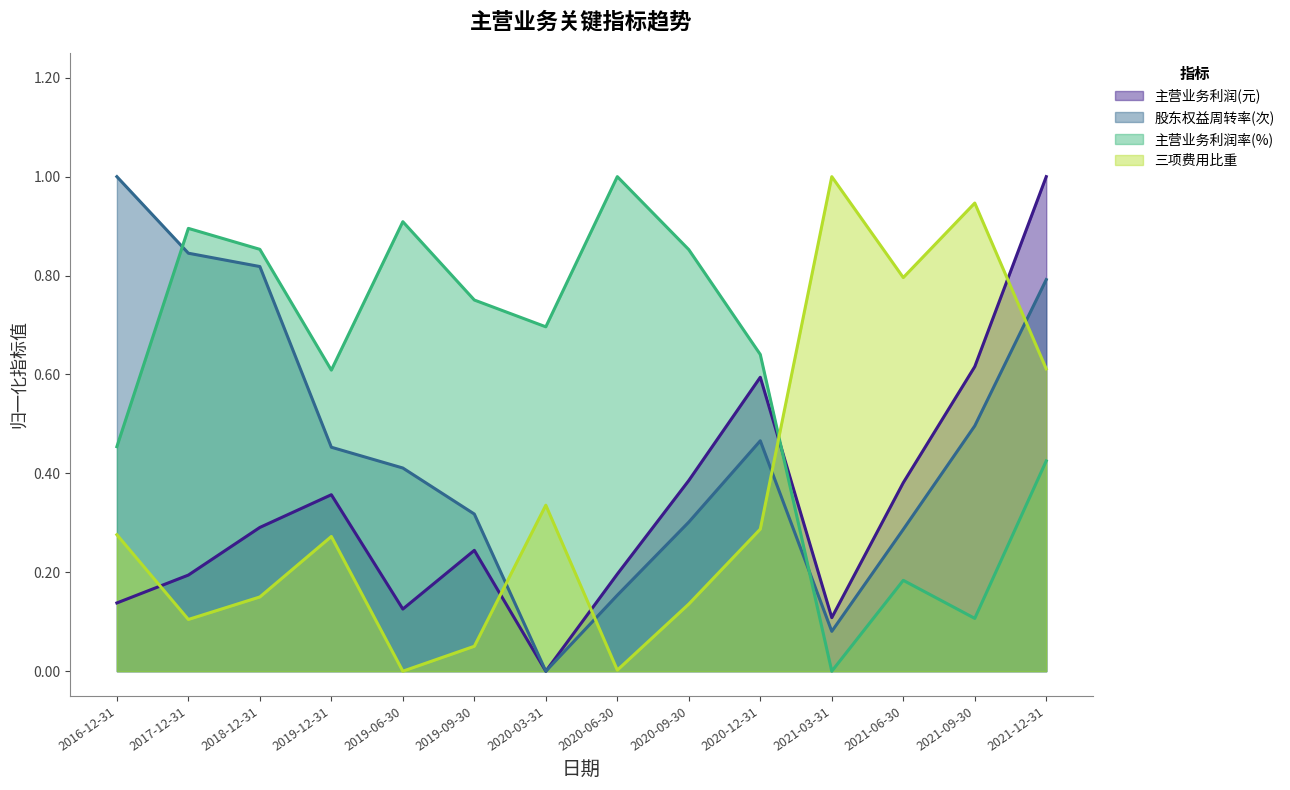

Which series ends up on top after the final intersection of 主营业务利润率(%) and 股东权益周转率(次)?

股东权益周转率(次)